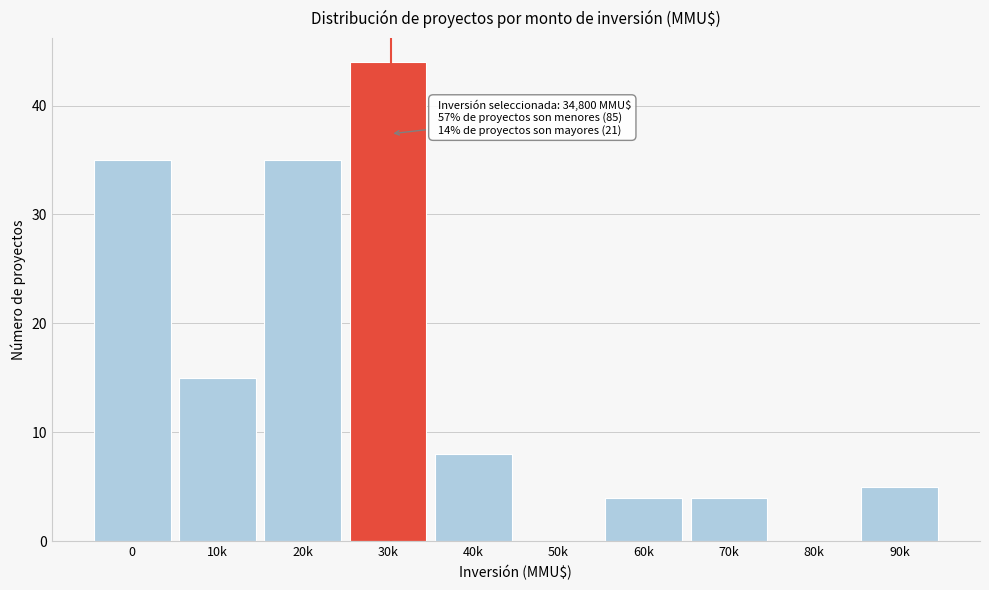

Reading left to right, list all the values displayed in this chart.

0=35	10k=15	20k=35	30k=44	40k=8	50k=0	60k=4	70k=4	80k=0	90k=5